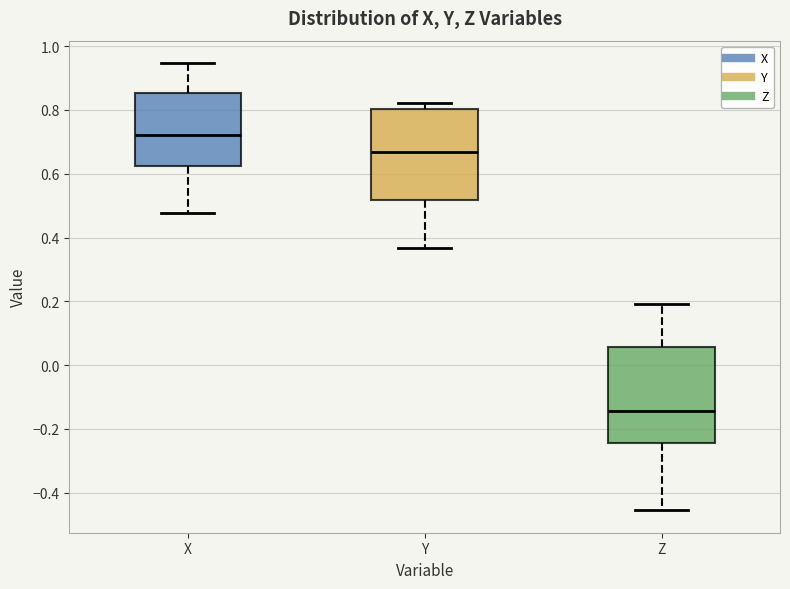

Reading left to right, read every box against the y-axis: the position of its median line, the range the box covers, and the ends of its whiskers. The values are not printed on the chart, so give them approximately, as read against the axis.

X: median 0.72, box 0.62 to 0.86, whiskers 0.48 to 0.94
Y: median 0.66, box 0.52 to 0.80, whiskers 0.36 to 0.82
Z: median -0.14, box -0.24 to 0.06, whiskers -0.46 to 0.20